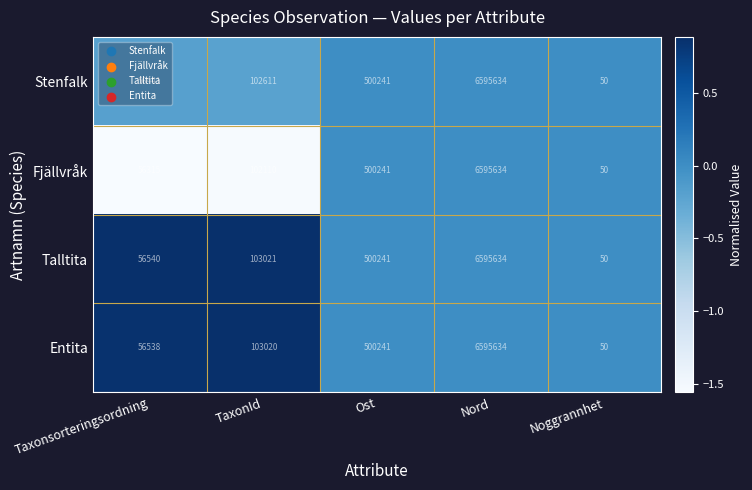

Where is Entita nearest to the value 3297842?

Ost